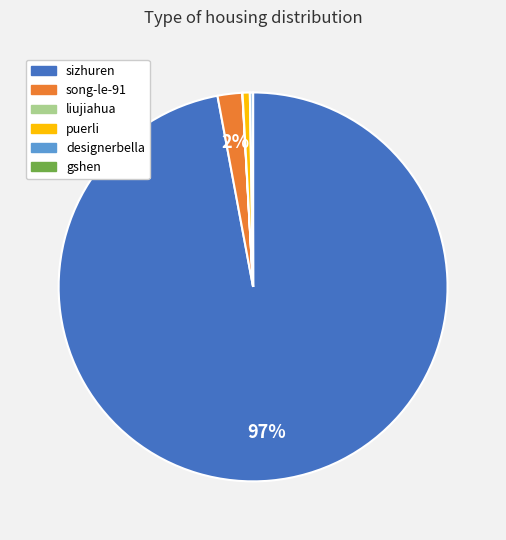

What is the majority slice?

sizhuren